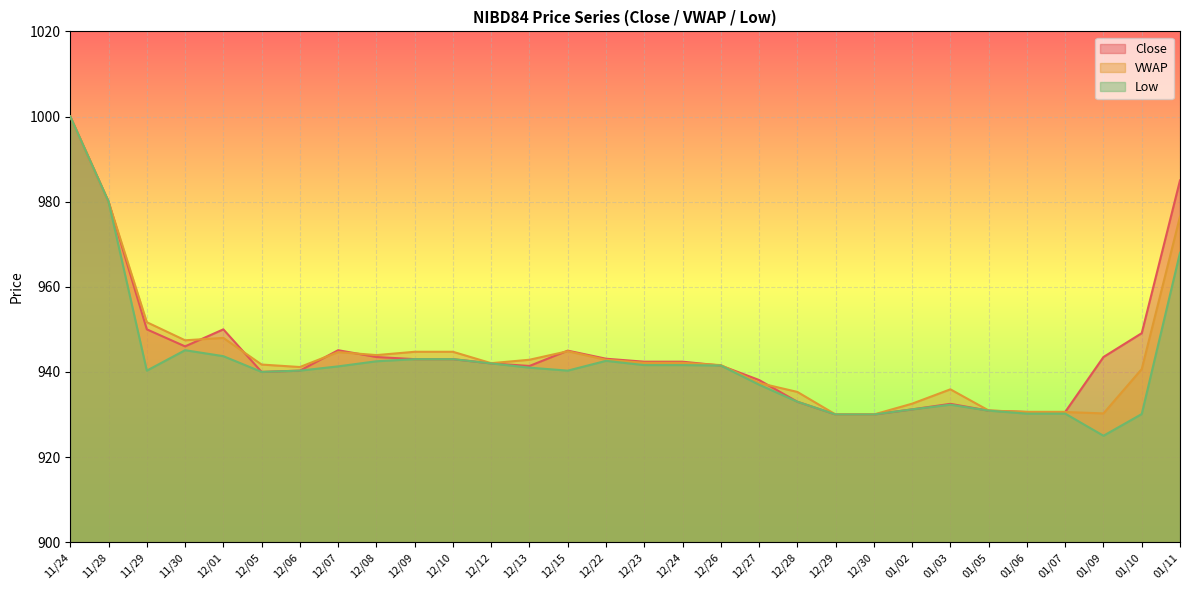

True or false: Low and Close cross at least once.

False